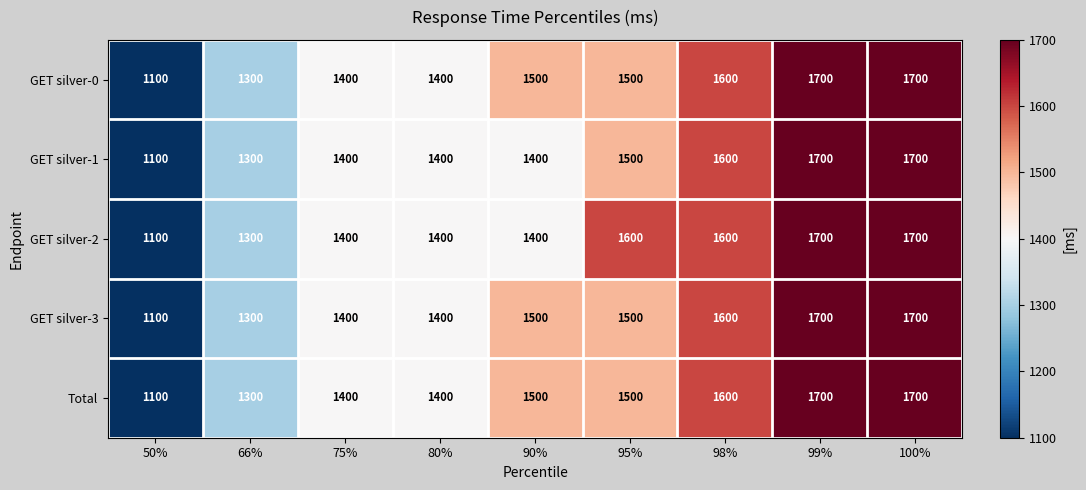

What is the total value across all series at 75%?

7000